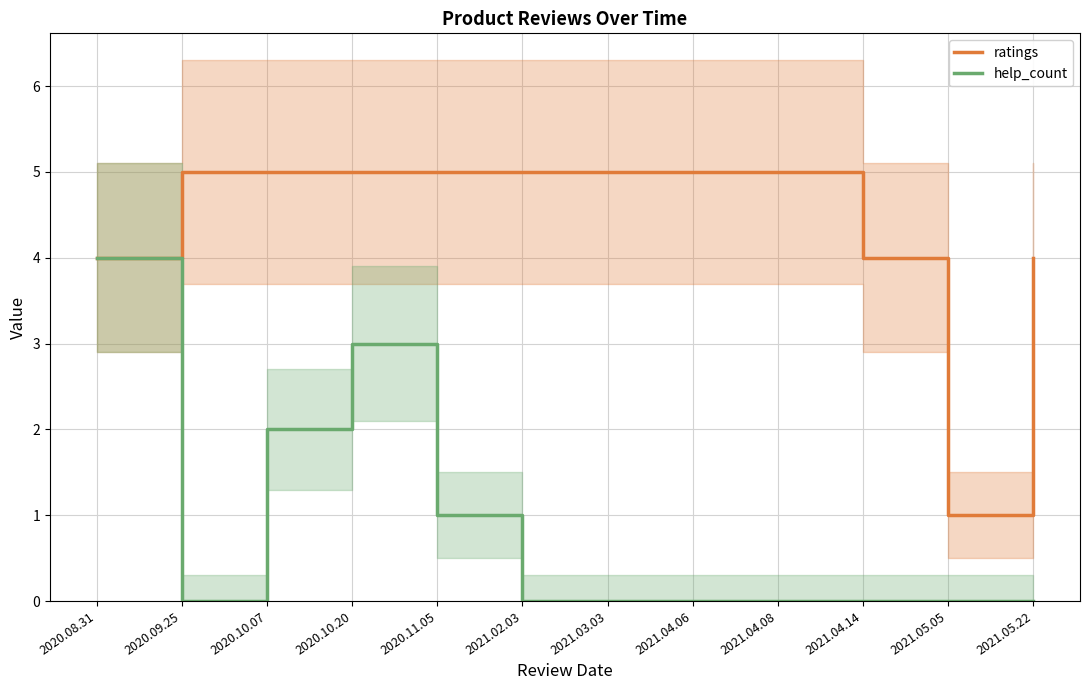

True or false: ratings and help_count intersect in this chart.

False